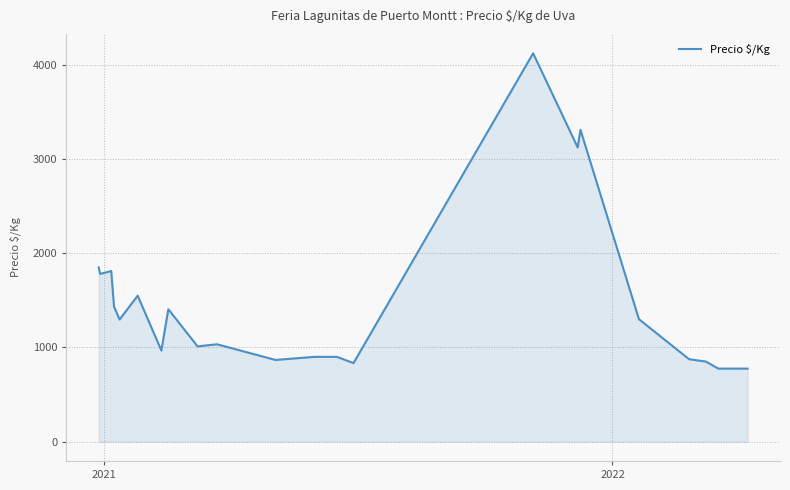

What is the difference between the maximum and minimum values?

3350.0